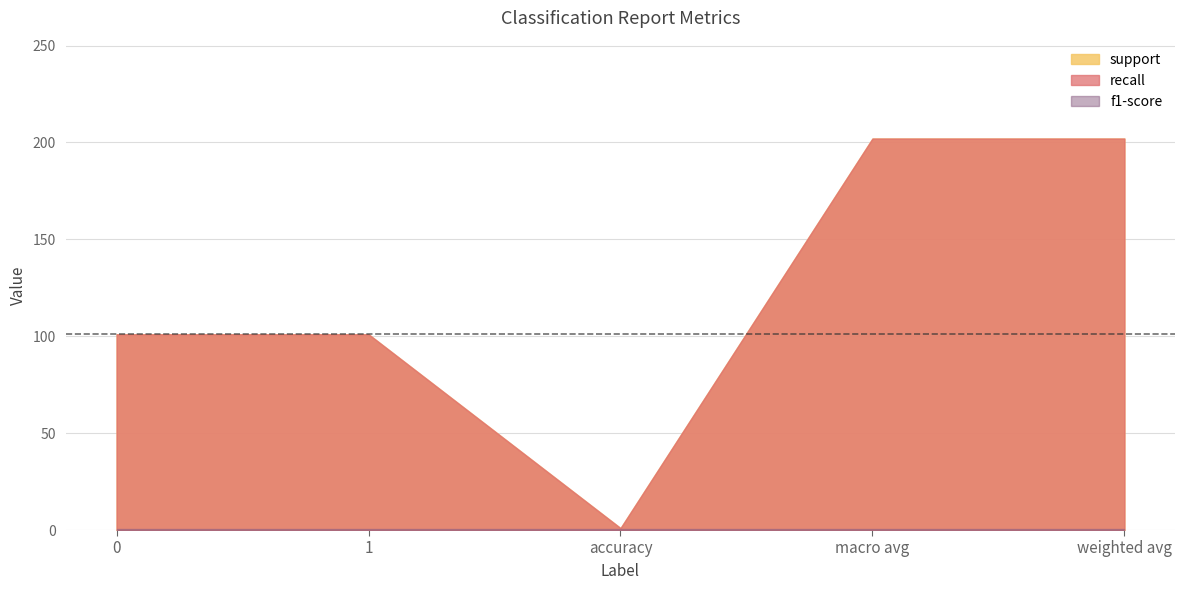

At how many categories does at least one series exceed 144?

2